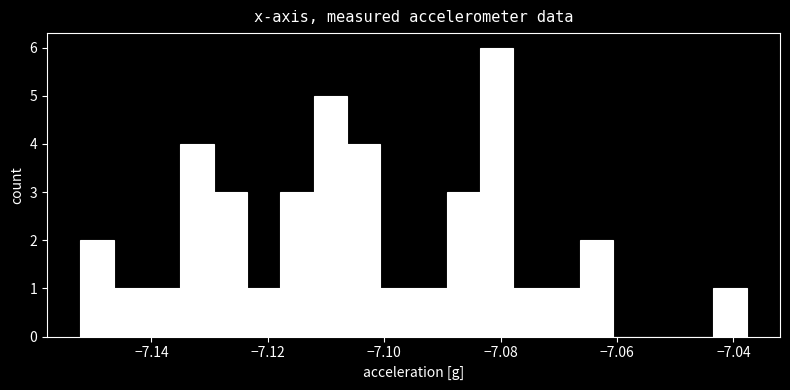

Read against the x-axis, roughly where is the centre of the tallest bar?

-7.080